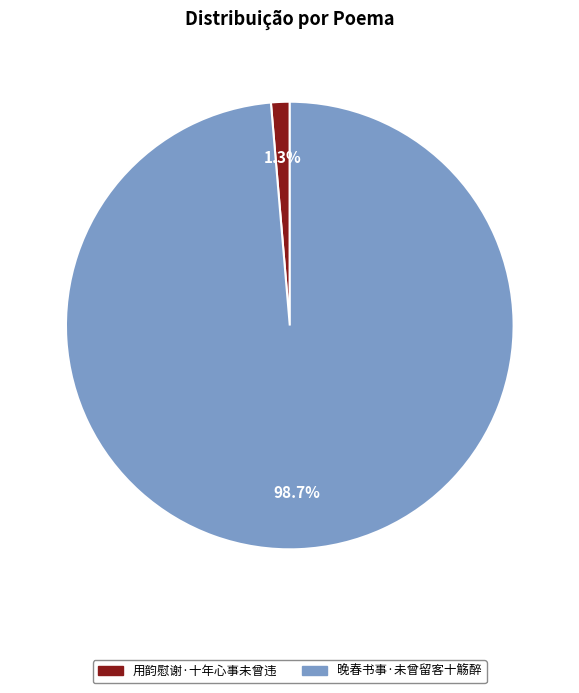

What is the smallest slice in the pie chart?

用韵慰谢·十年心事未曾违